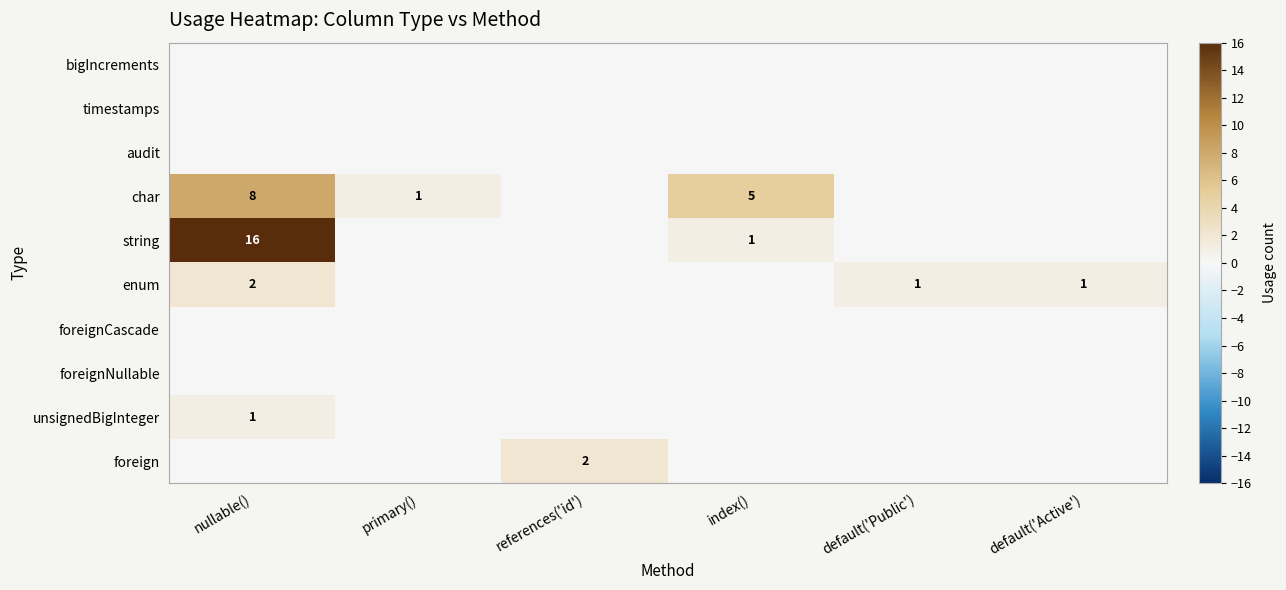

The char series shows 1 at primary(). True or false?

True